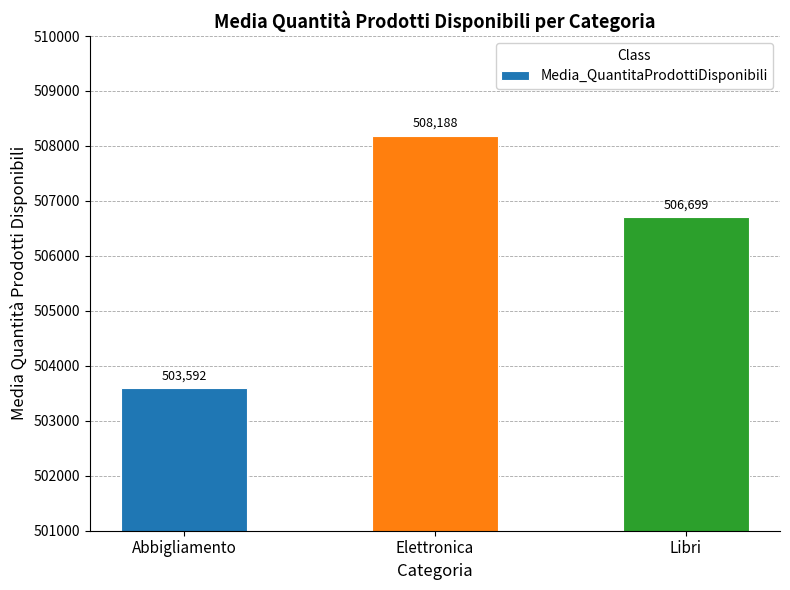

Count the values in the range 503592 to 508188.

3